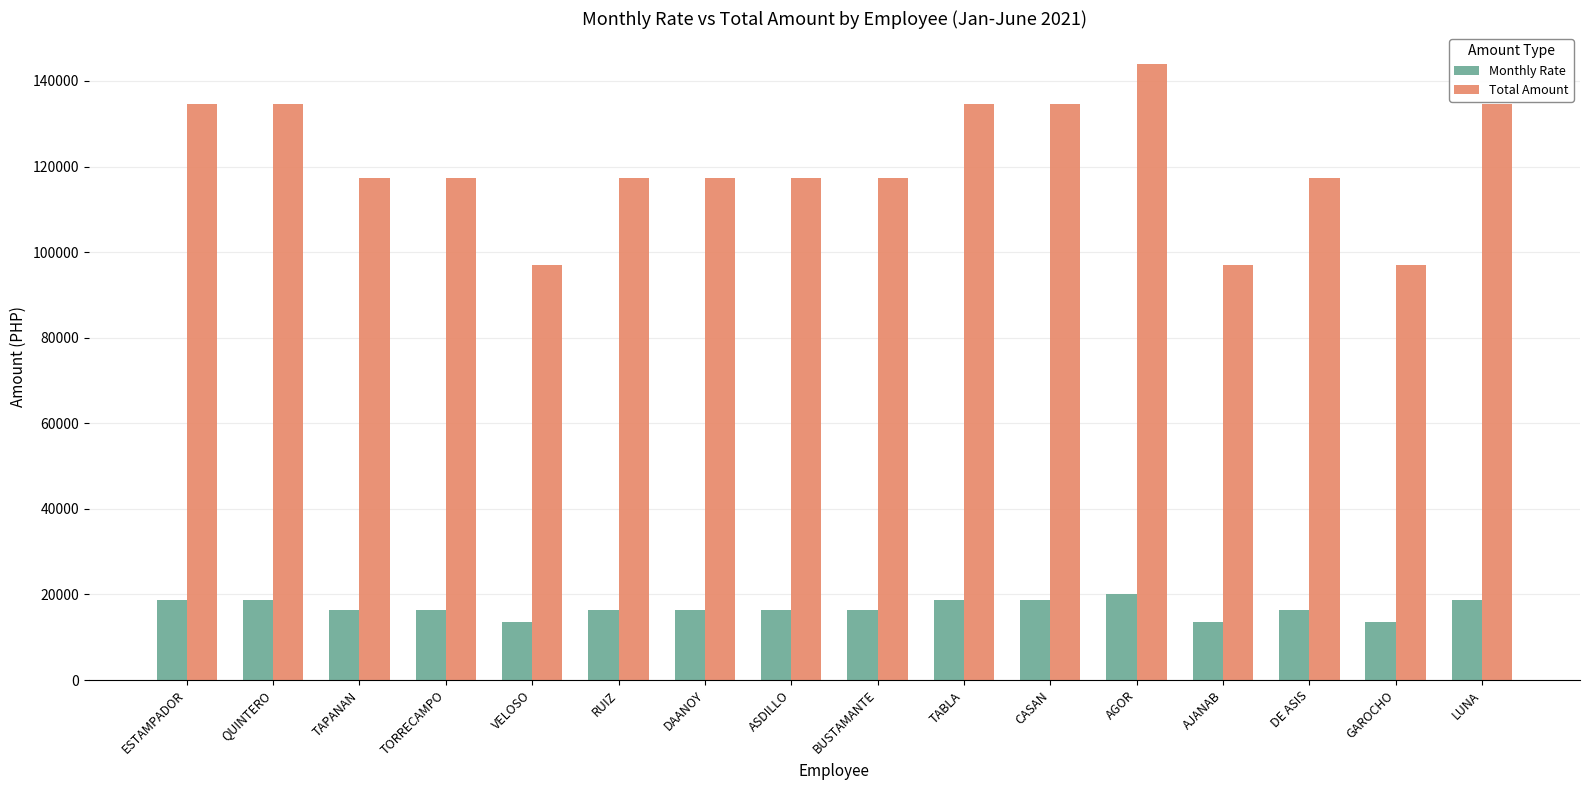

What is the spread (max minus min) of values at RUIZ?

100936.0